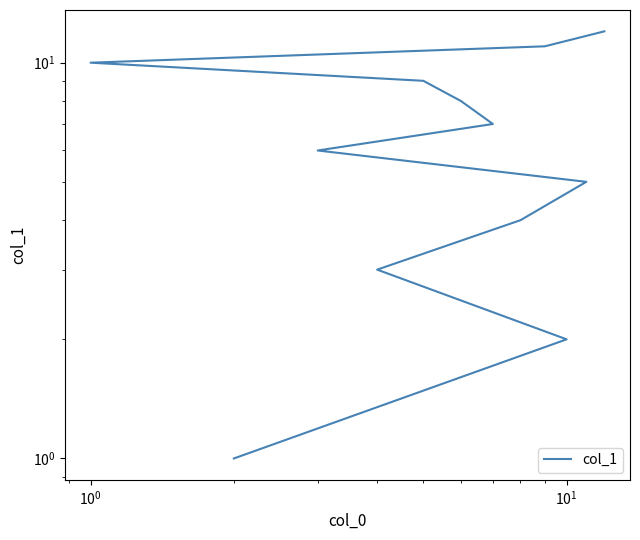

What is the difference between the second highest and second lowest values?

9